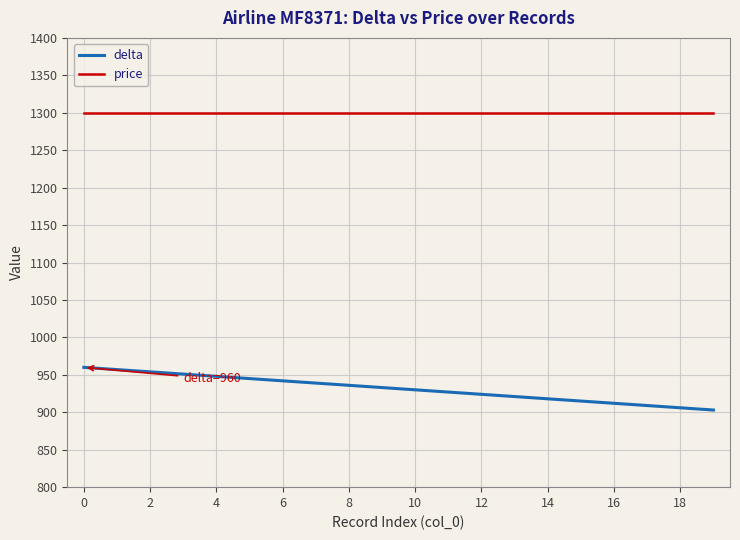

What is the highest value of the price series?

1300